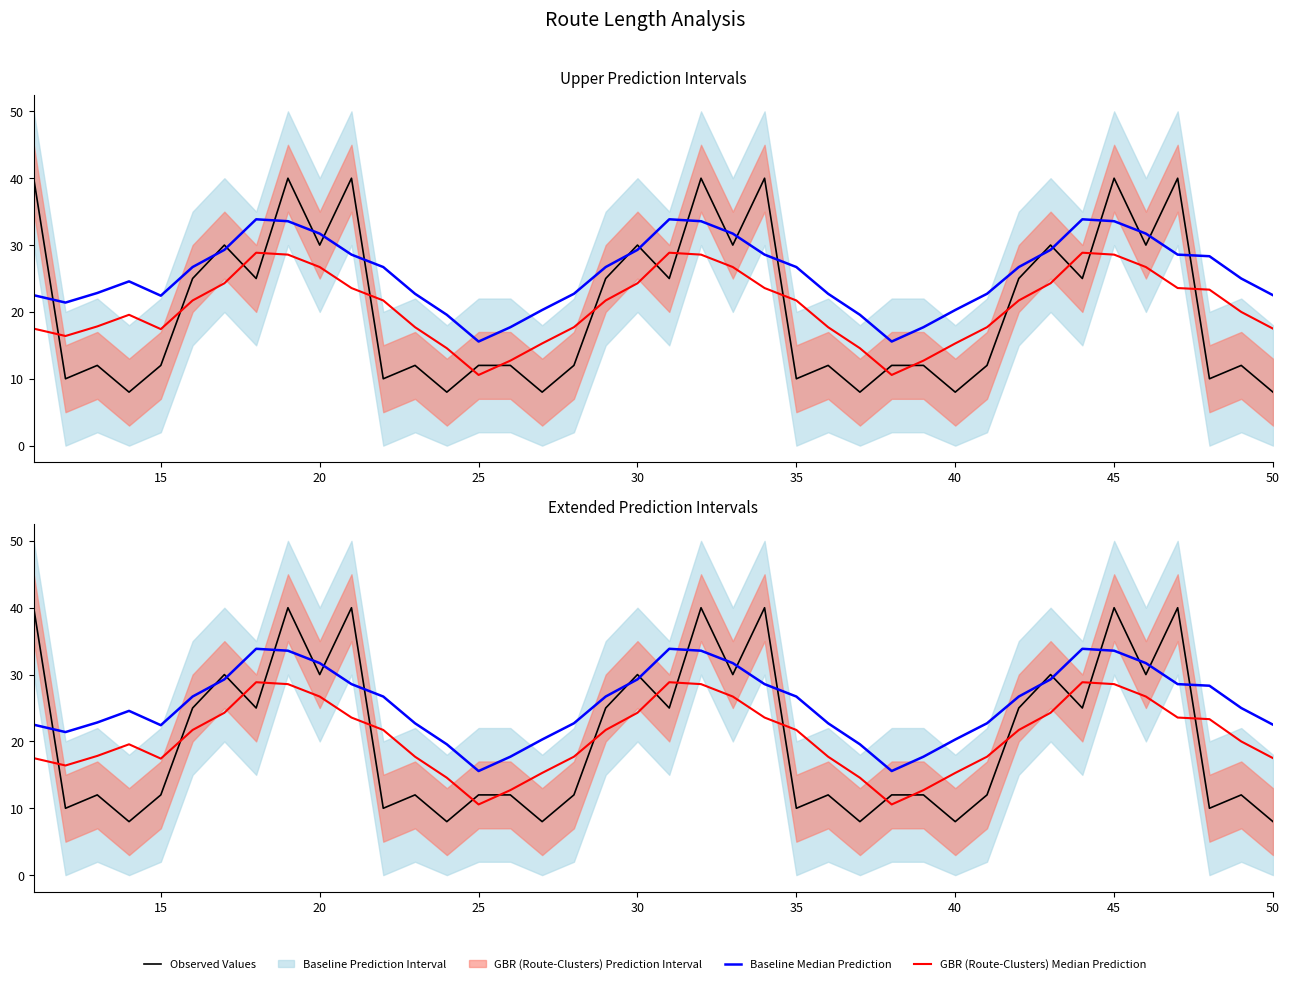

How many intersections are there between GBR (Route-Clusters) Median Prediction and Observed Values?

17